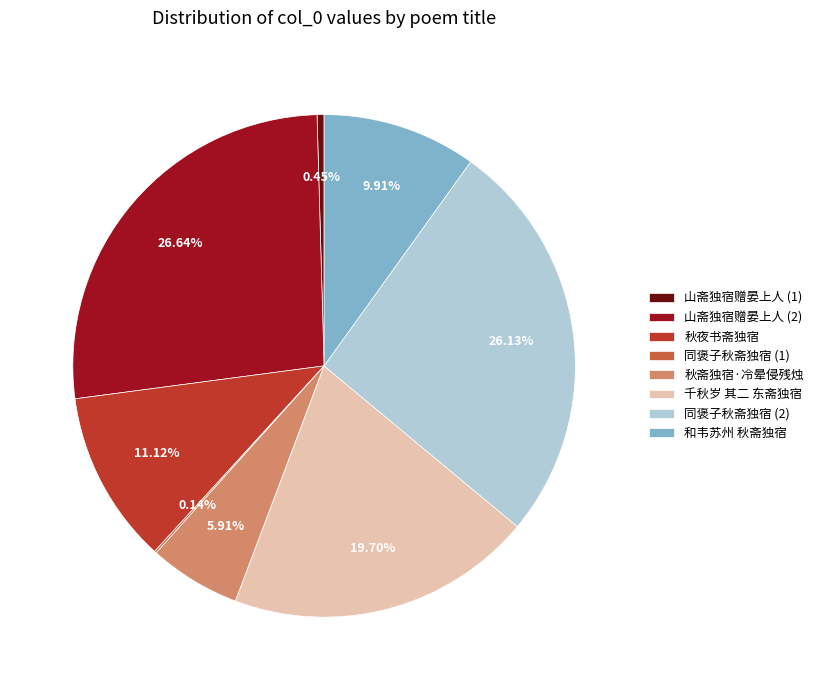

What is the ratio of the value at 秋斋独宿·冷晕侵残烛 to the value at 秋夜书斋独宿?

0.5